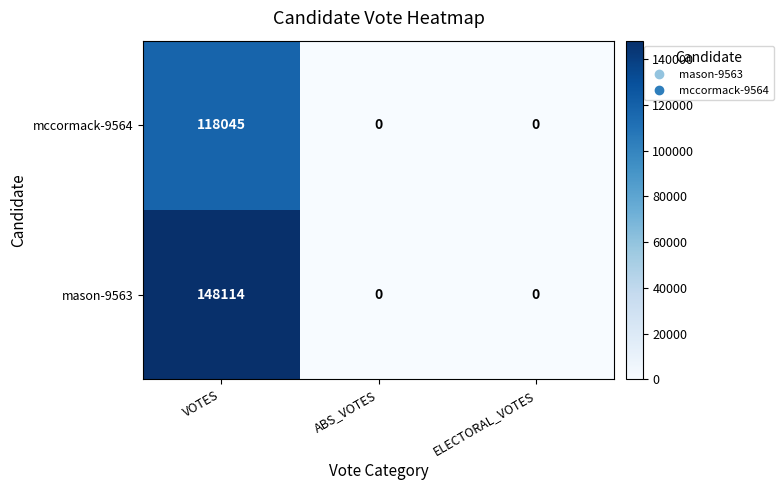

At which category is the sum across all series the highest?

VOTES